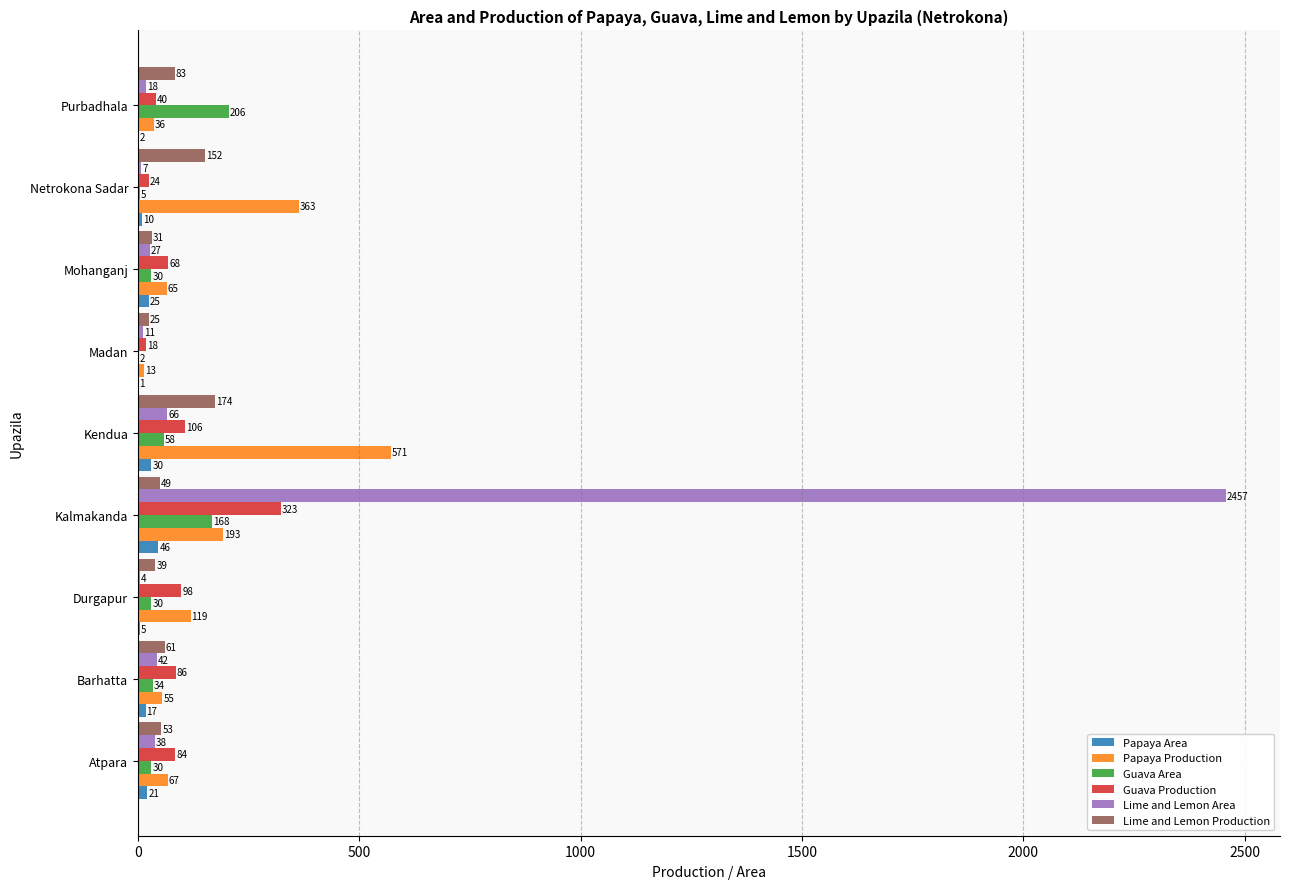

What are all the series names shown in the legend?

Papaya Area, Papaya Production, Guava Area, Guava Production, Lime and Lemon Area, Lime and Lemon Production